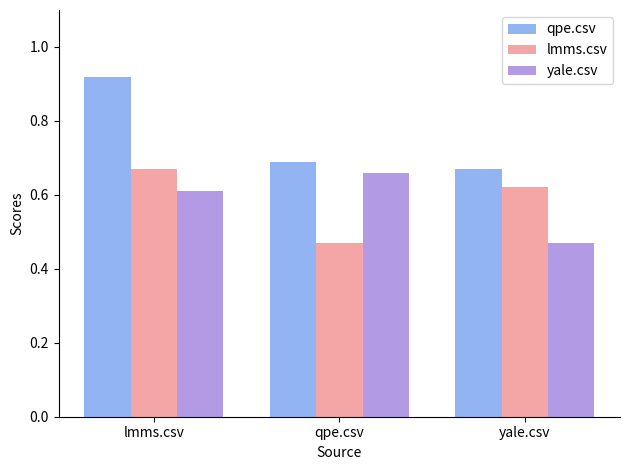

How many bars are there in each group?

3